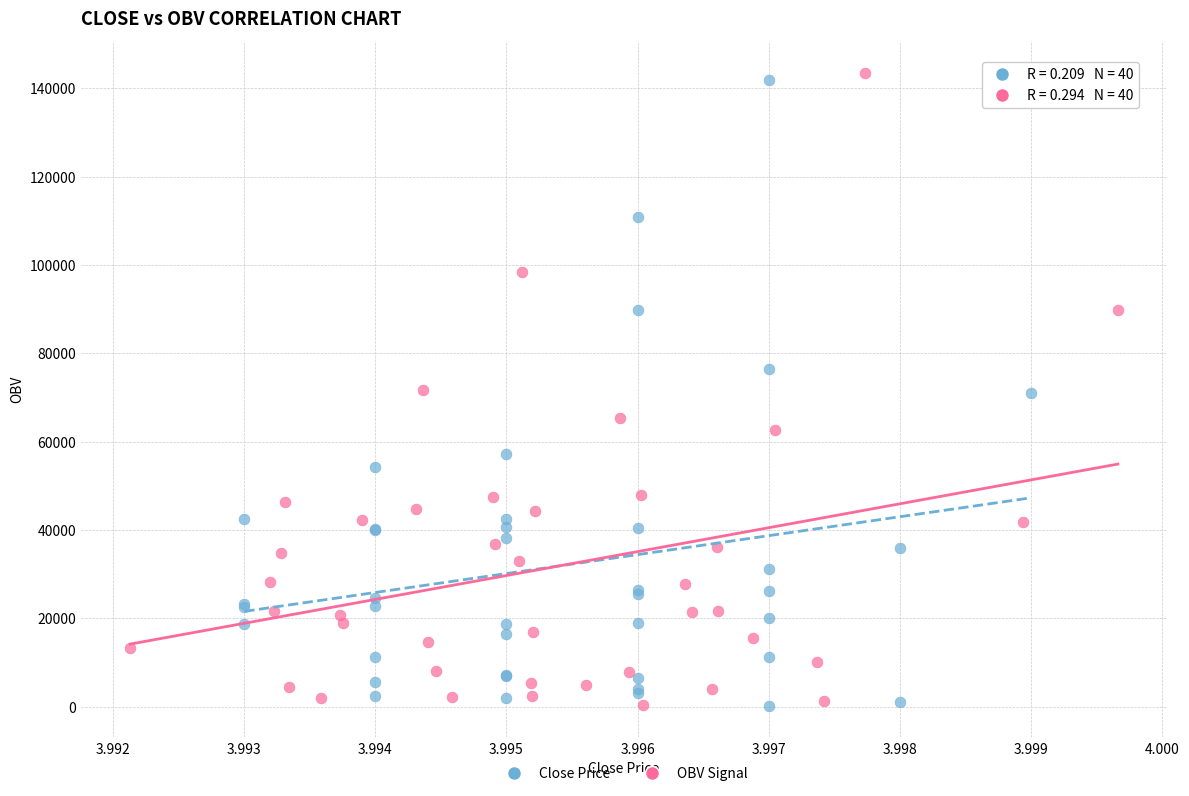

Which series has the widest spread of Y values?

OBV Signal